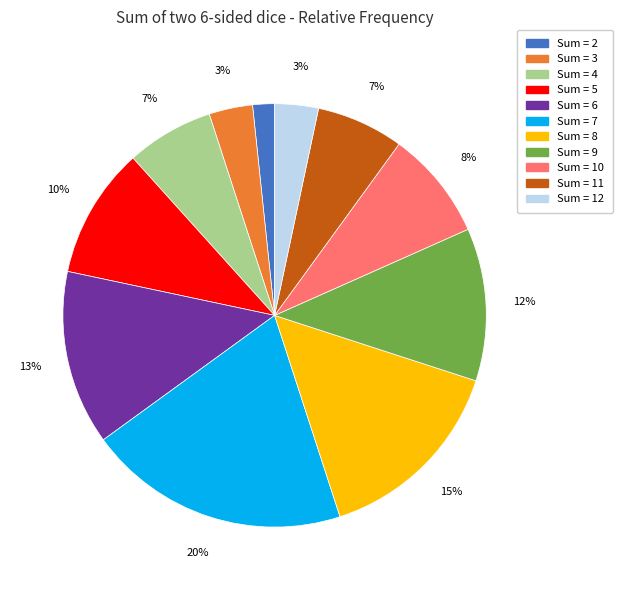

To the nearest percent, what is the difference between the largest and smallest slice percentages?

18%